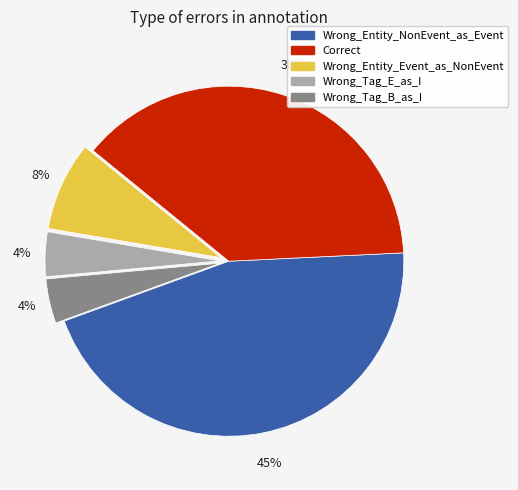

How many slices are in this pie chart?

5